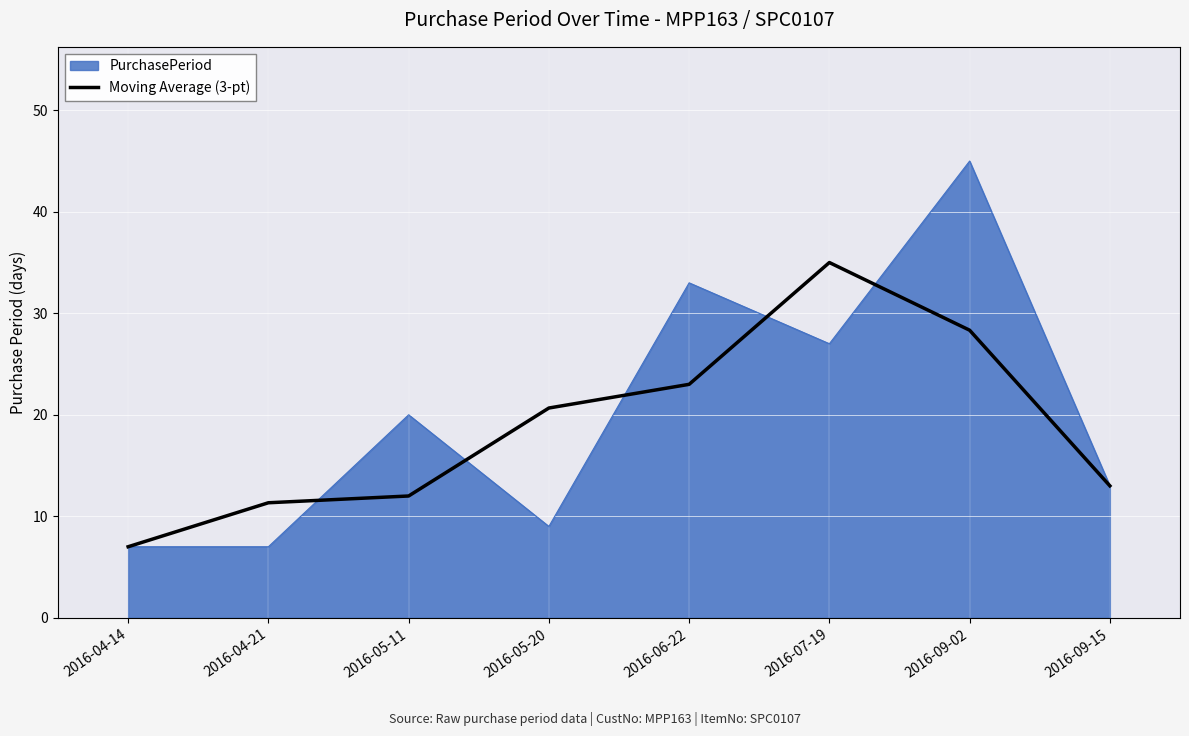

Where is PurchasePeriod nearest to the value 26?

2016-07-19